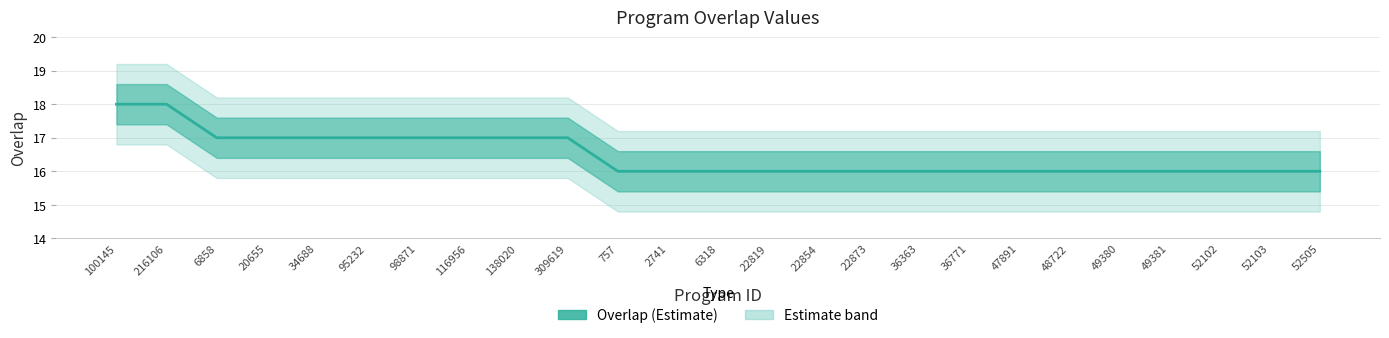

What is the minimum value shown in the chart?

16